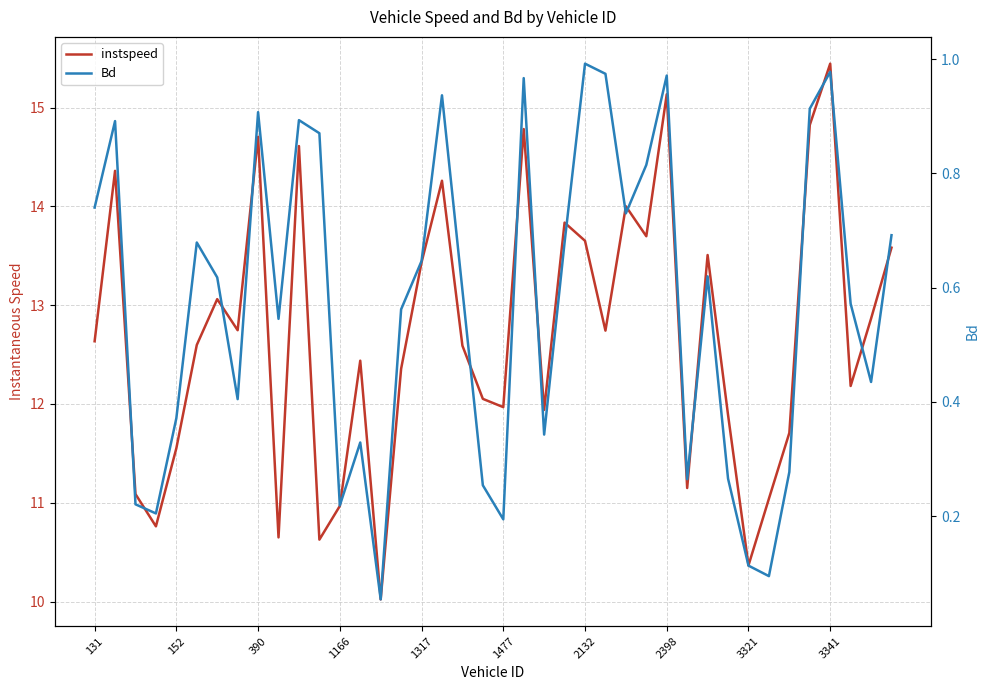

Which series has the widest spread of values?

instspeed